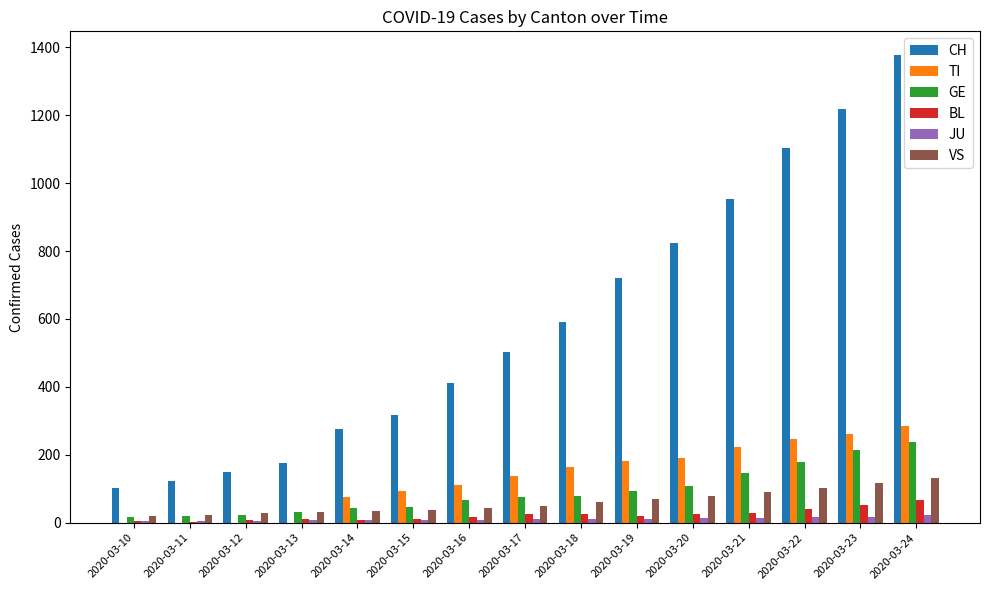

What is the sum of all GE values?

1379